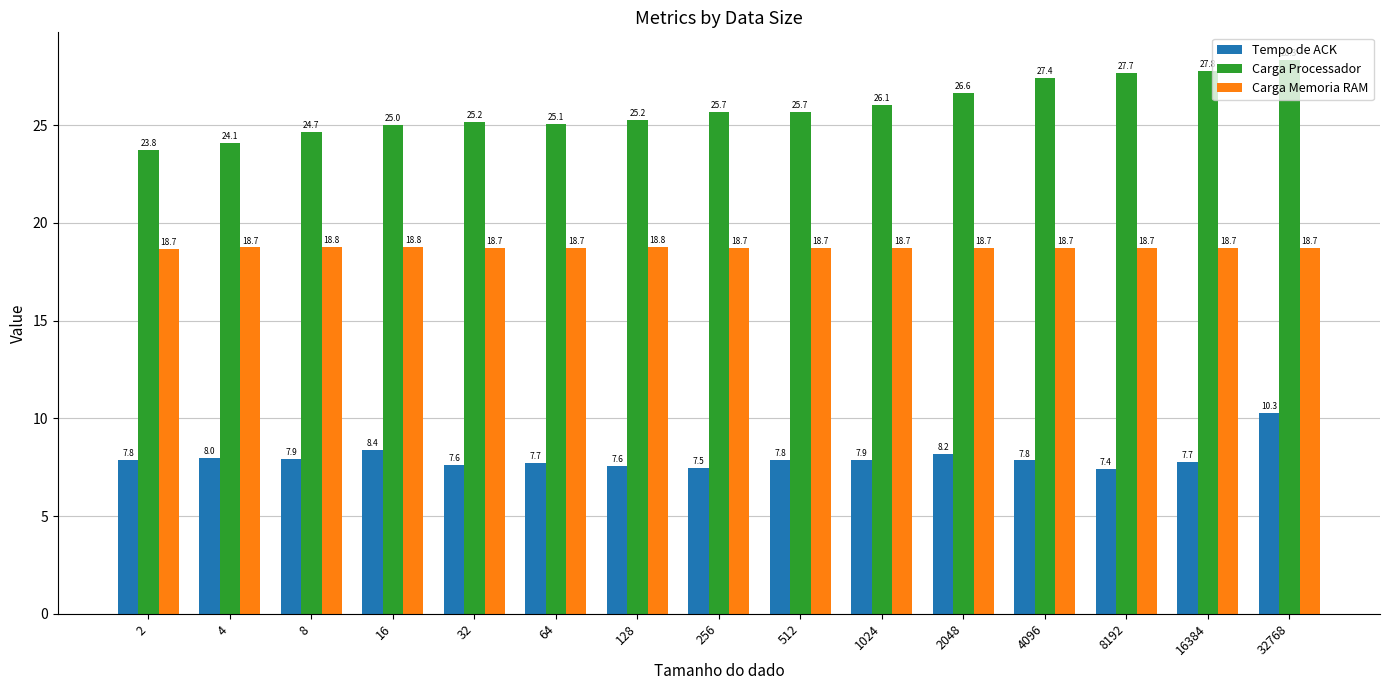

At how many categories does at least one series exceed 14?

15